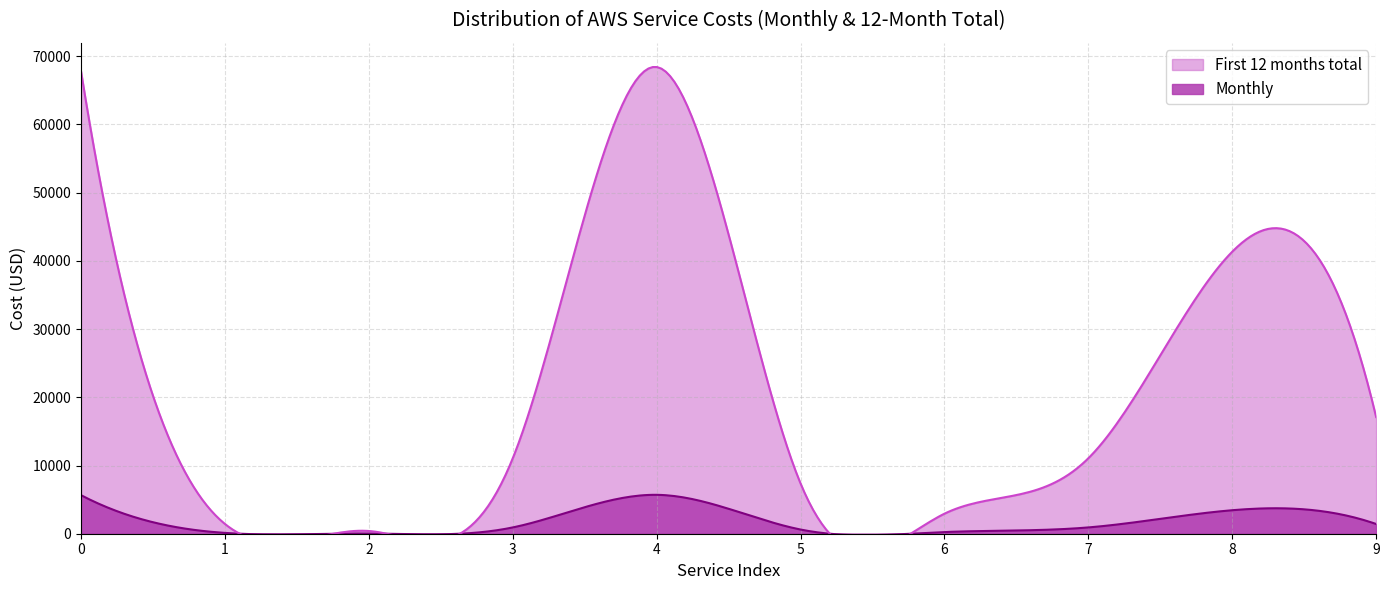

What is the maximum value for monthly?

5701.1